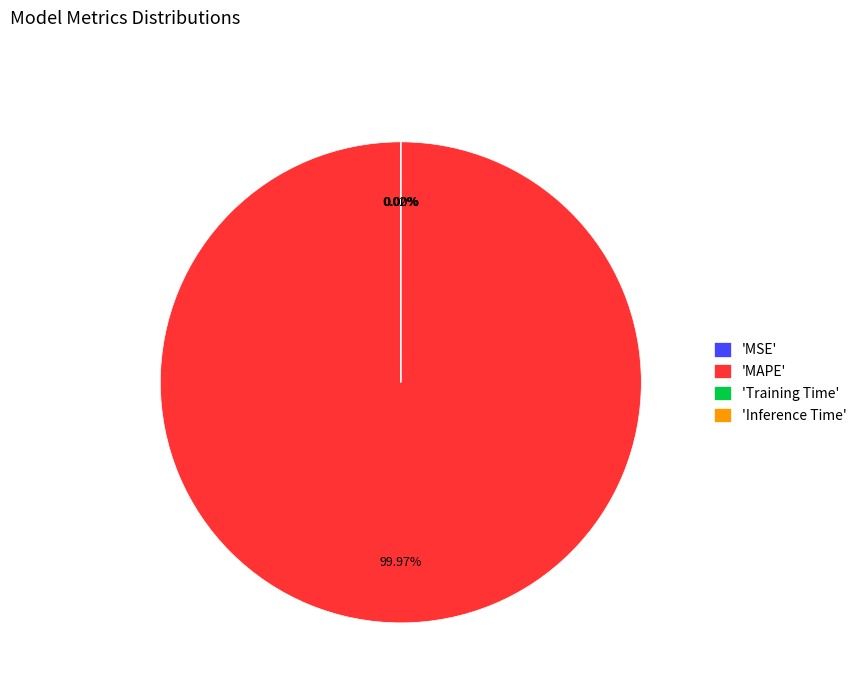

Is there any slice that represents more than half of the pie?

Yes